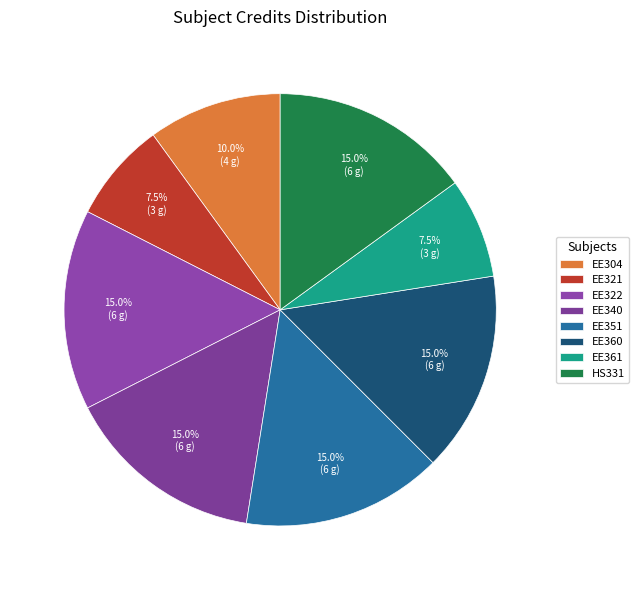

Between EE361 and EE340, which is larger?

EE340